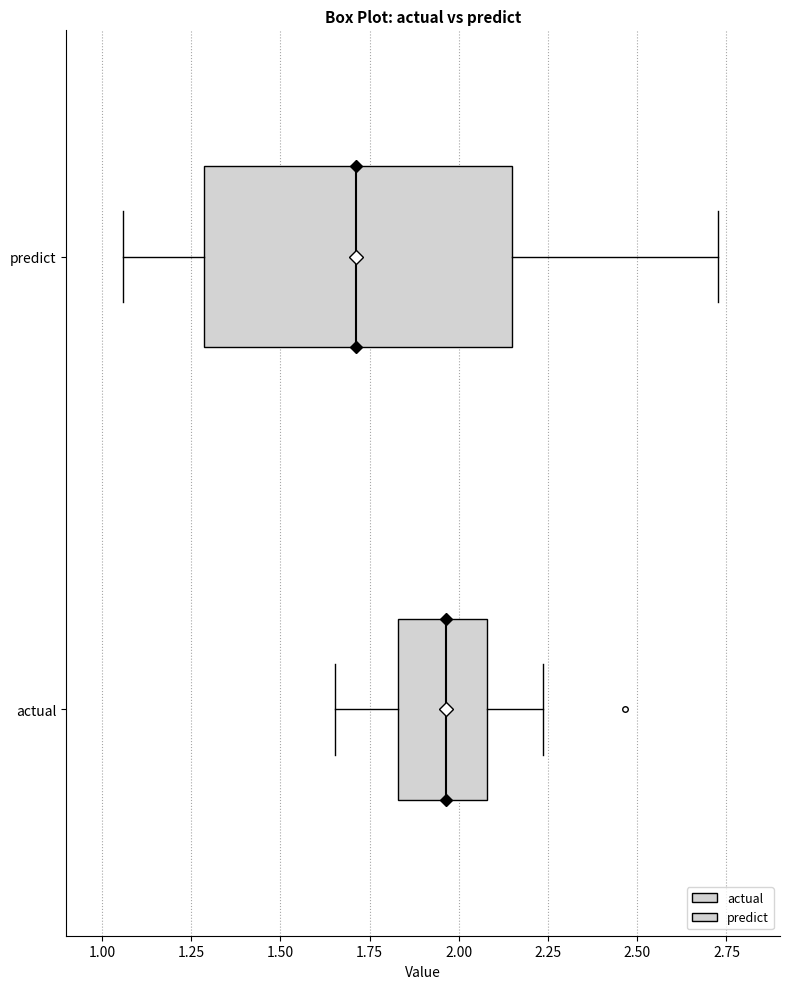

Reading bottom to top, read every box against the x-axis: the position of its median line, the range the box covers, and the ends of its whiskers. The values are not printed on the chart, so give them approximately, as read against the axis.

actual: median 1.95, box 1.85 to 2.10, whiskers 1.65 to 2.25
predict: median 1.70, box 1.30 to 2.15, whiskers 1.05 to 2.75